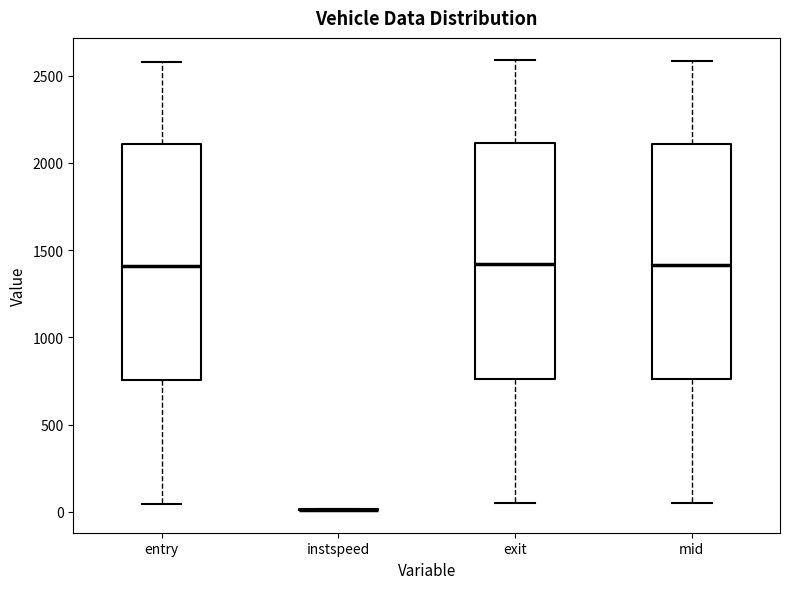

Reading left to right, transcribe this box plot: for each box, give where its median line is, the range the box spans, and where its two whiskers end, as read against the y-axis. The values are not printed on the chart, so give them approximately, as read against the axis.

entry: median 1400, box 750 to 2100, whiskers 50 to 2600
instspeed: box collapsed to a line at 0, whiskers 0 to 0
exit: median 1400, box 750 to 2100, whiskers 50 to 2600
mid: median 1400, box 750 to 2100, whiskers 50 to 2600